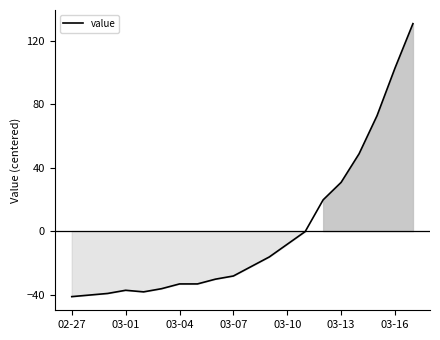

What is the difference between the maximum and minimum values?

172.0